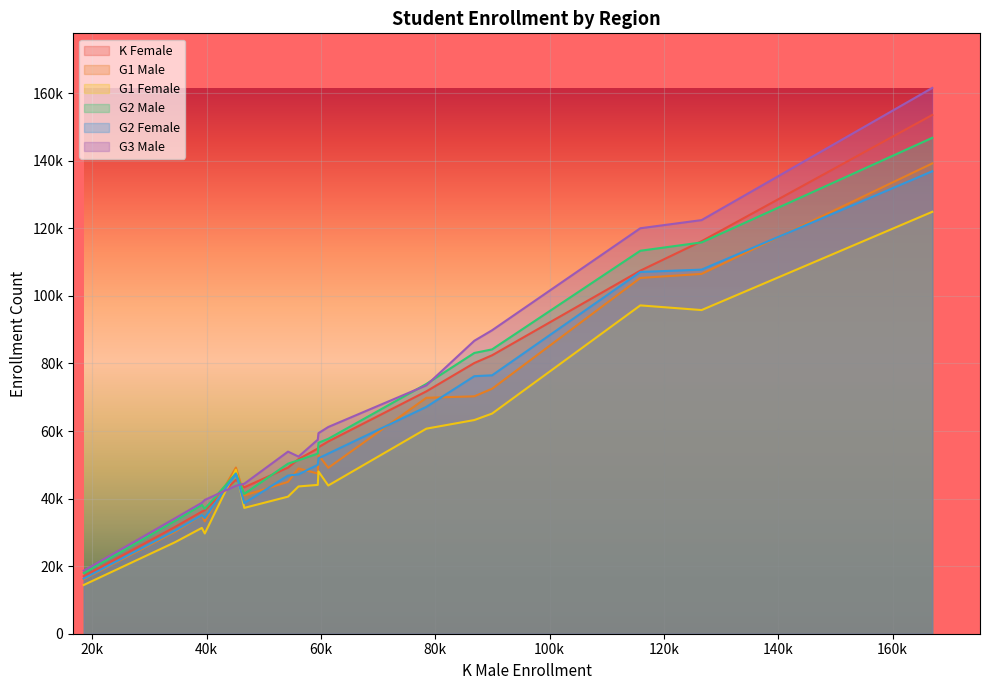

How many lines are shown in the chart?

6